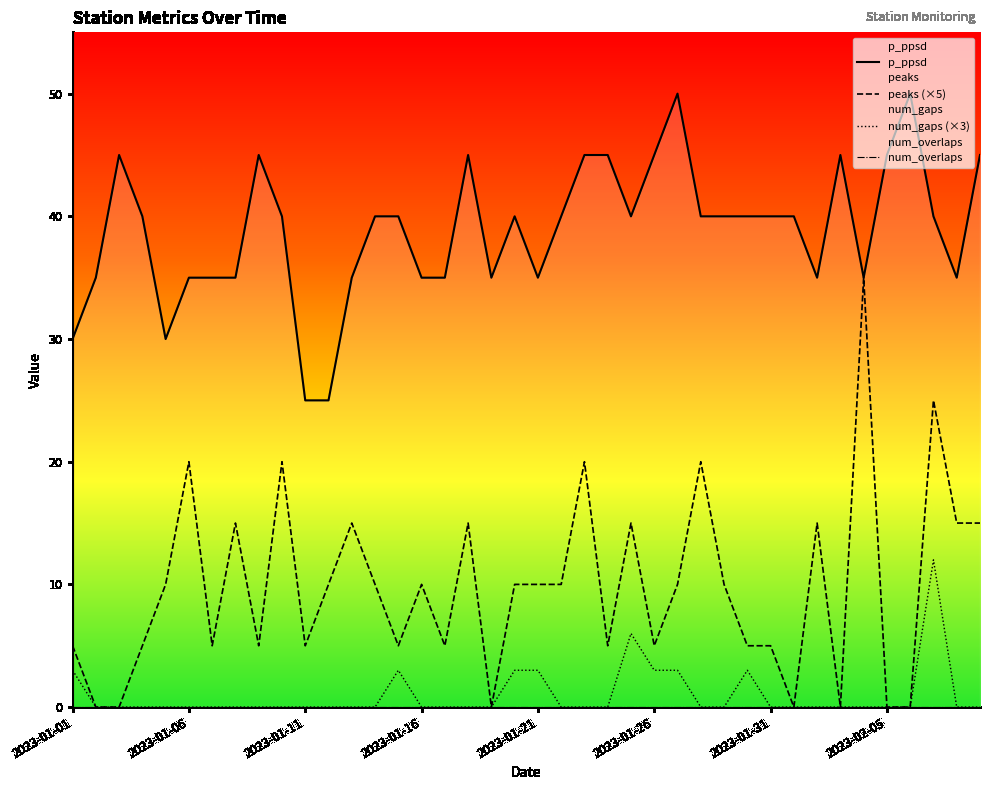

Is the value of peaks at 2023-02-07 greater than the value of num_gaps at 2023-02-09?

Yes